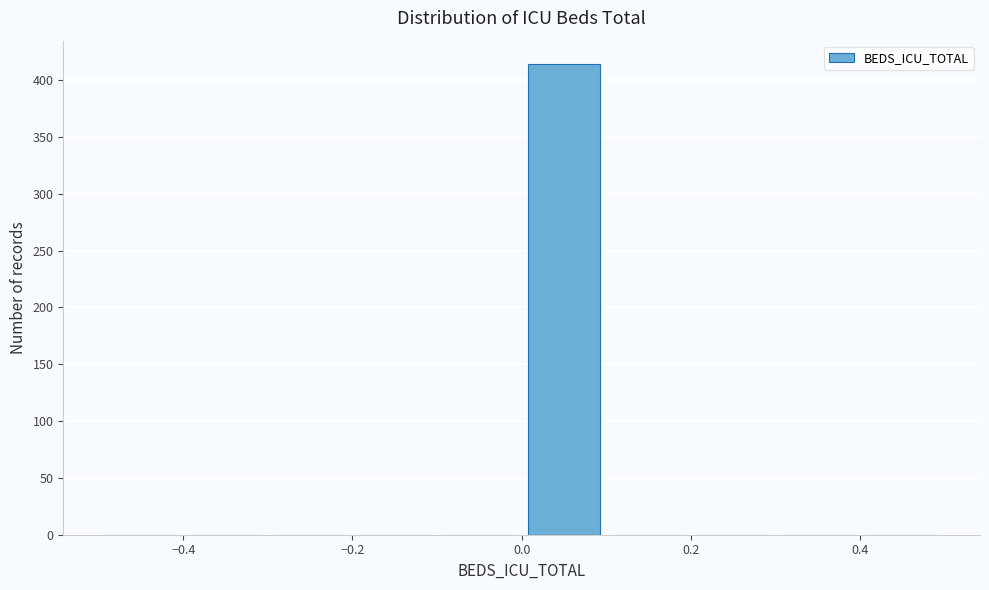

What is the height of the bar covering 0.0 to 0.1 on the x-axis? The values are not printed on the chart, so give them approximately, as read against the axis.

415